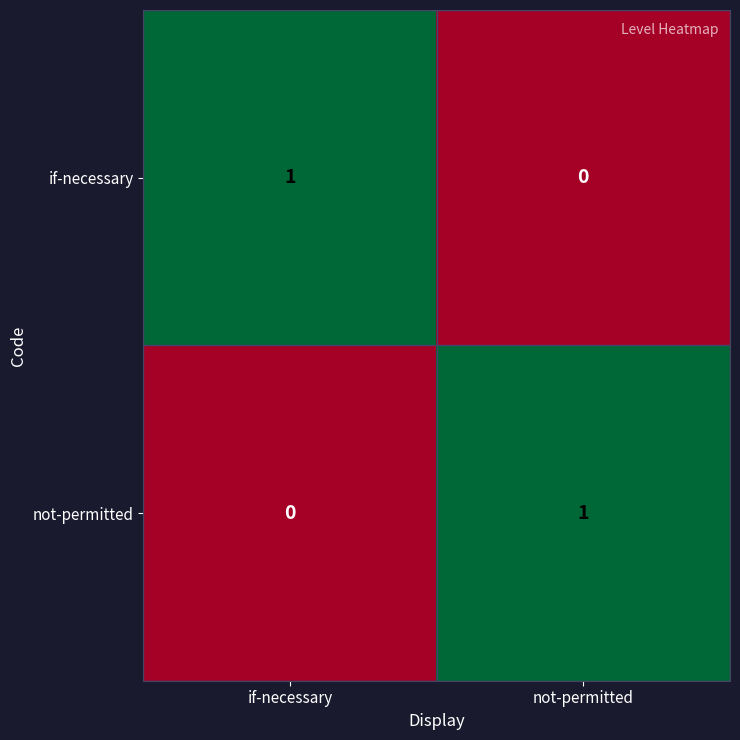

Rank the categories by if-necessary value from highest to lowest.

if-necessary, not-permitted